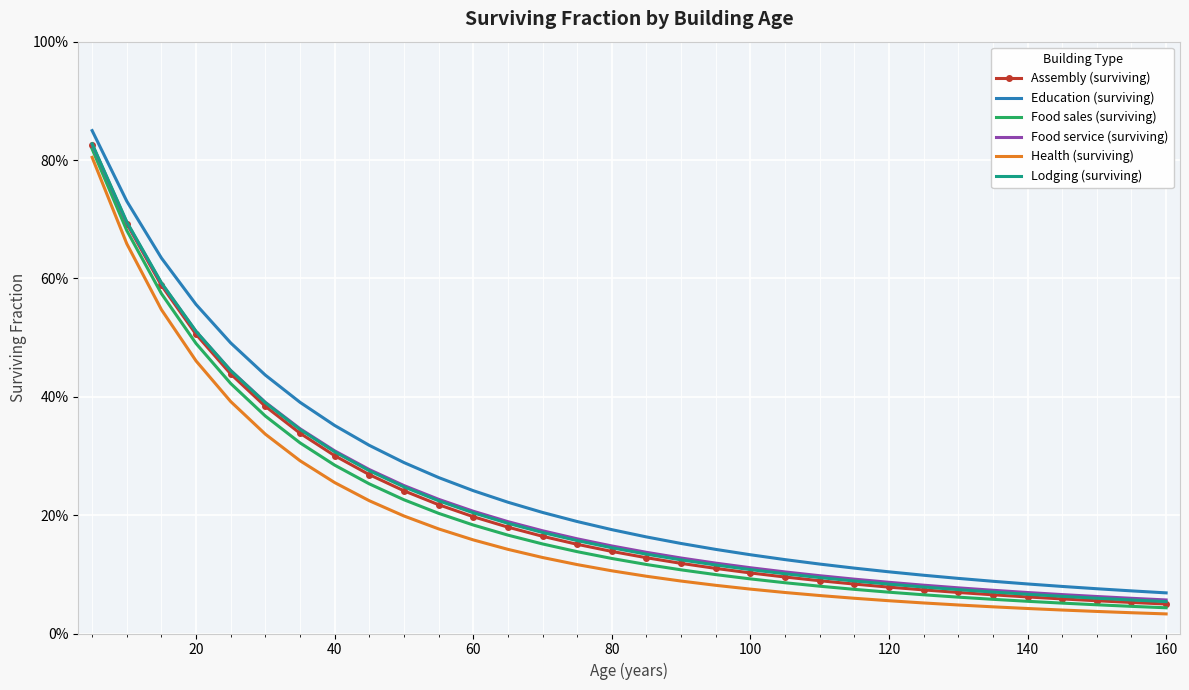

What are all the series names shown in the legend?

Assembly (surviving), Education (surviving), Food sales (surviving), Food service (surviving), Health (surviving), Lodging (surviving)